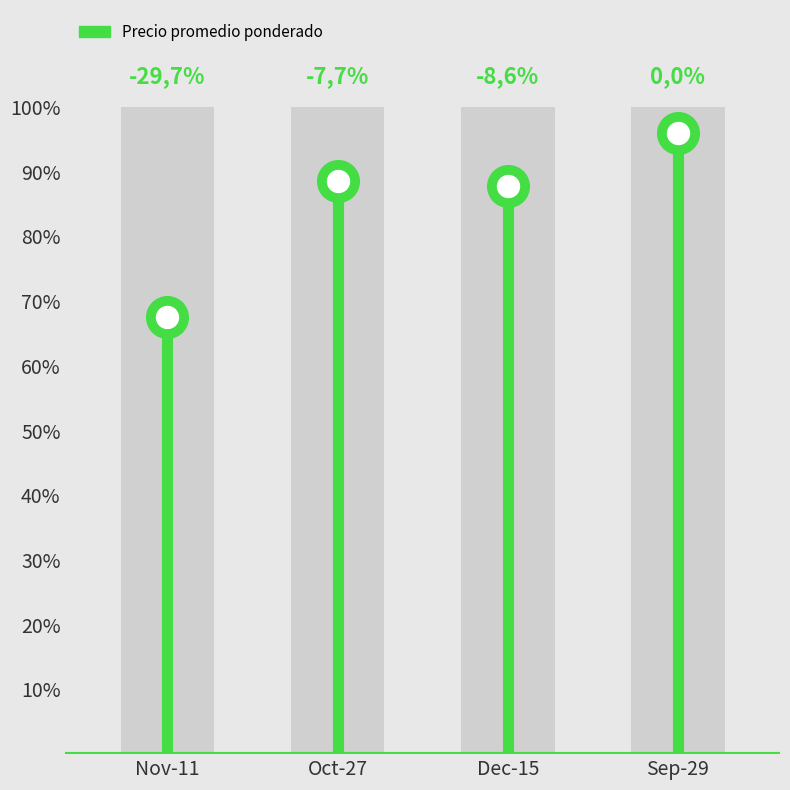

Between Oct-27 and Nov-11, which is larger?

Oct-27